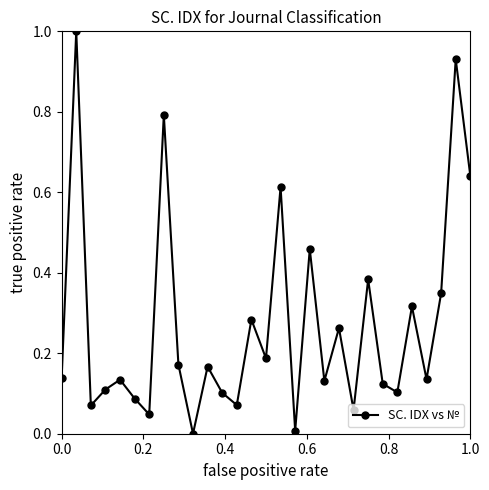

What is the difference between the maximum and minimum values?

1.0